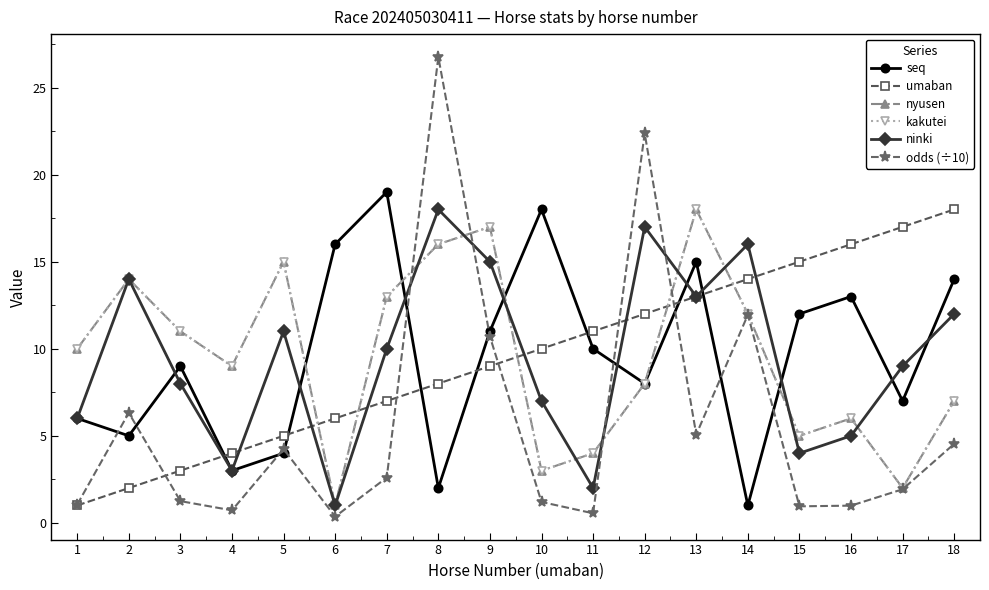

Is this an area chart (filled region under the line)?

No